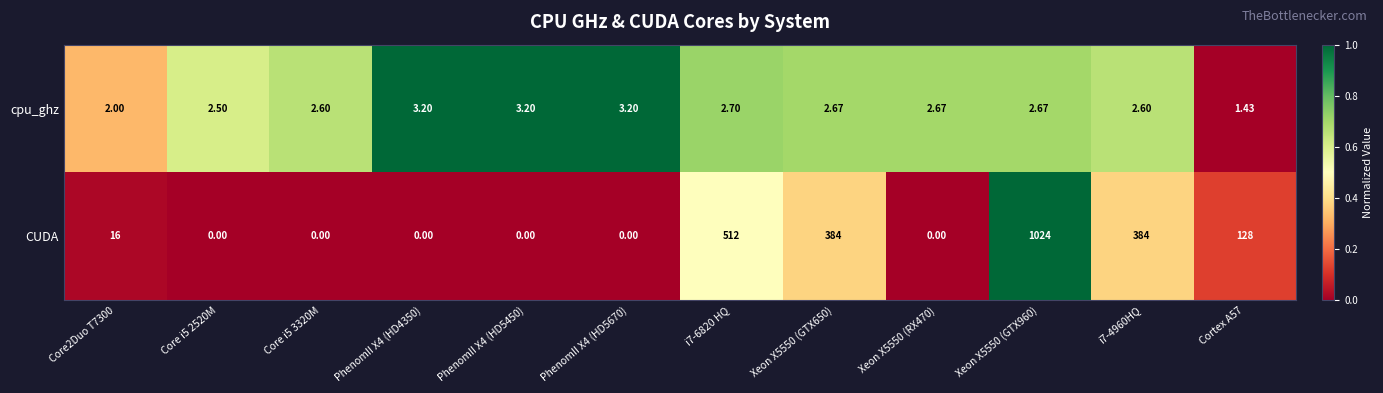

Rank the series by their average value, from lowest to highest.

cpu_ghz, CUDA